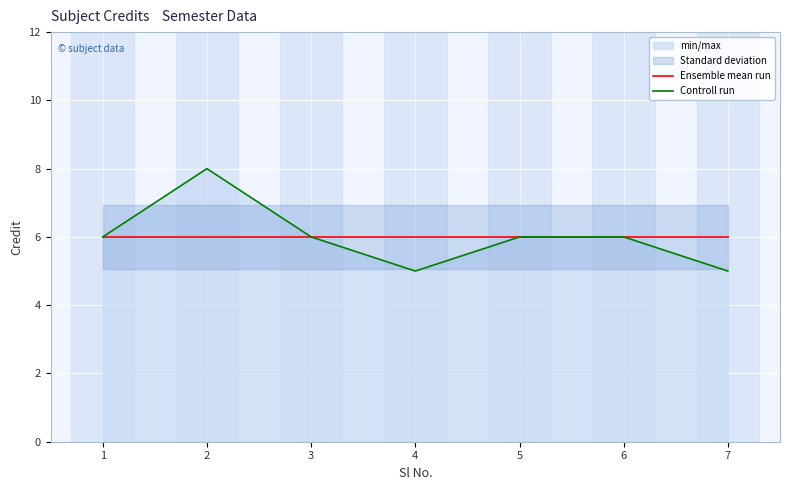

Is this an area chart (filled region under the line)?

No